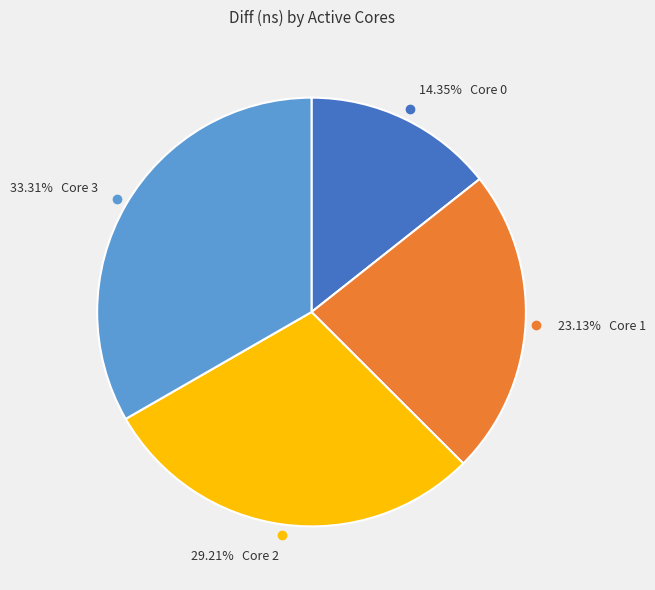

Does any single category account for the majority?

No